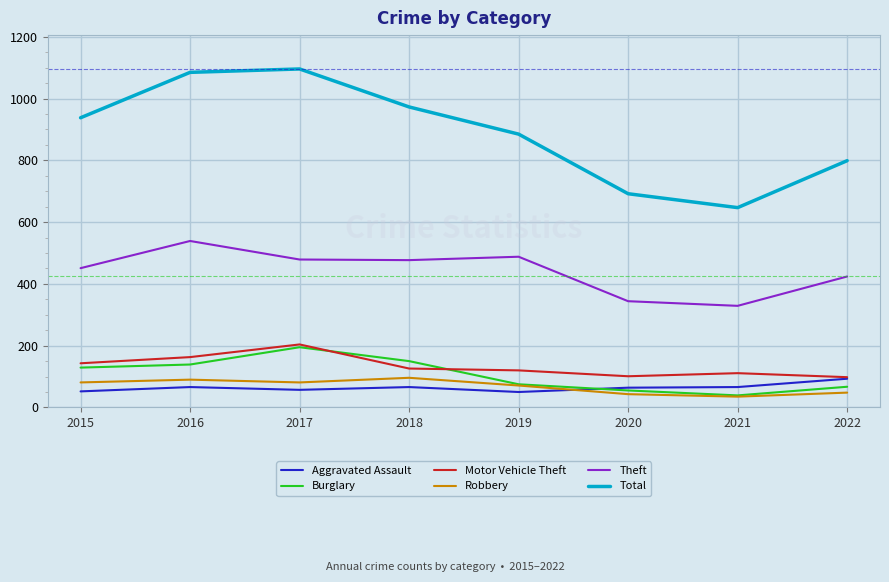

Which series has the largest total across all categories?

Total